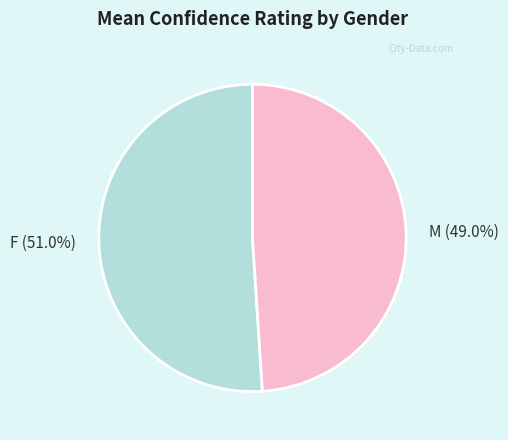

How many slices are in this pie chart?

2